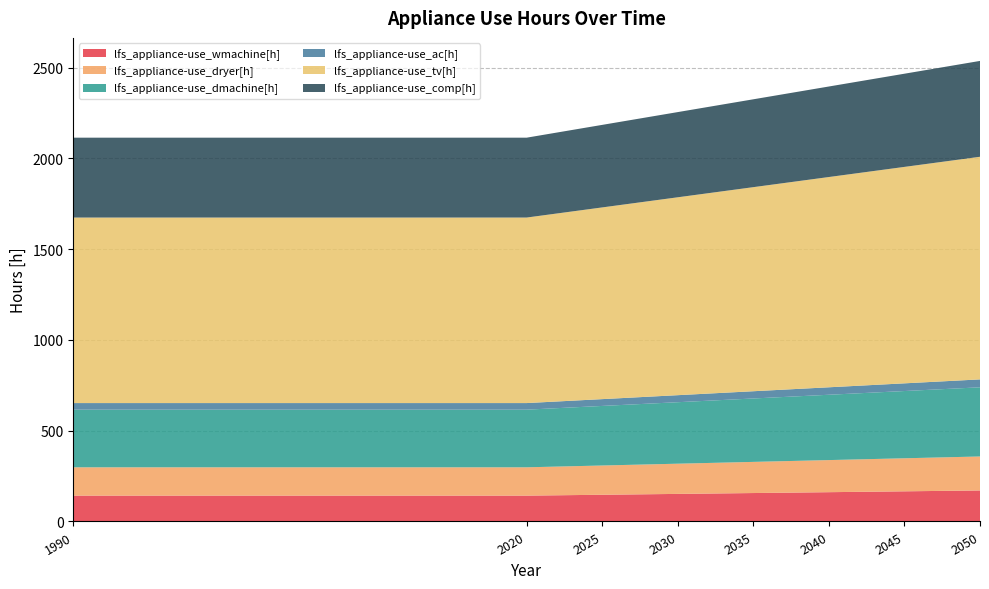

Reading left to right, what are all the values shown in this chart?

lfs_appliance-use_wmachine[h]: 1990=142.3	2020=142.3	2025=147.1	2030=151.8	2035=156.6	2040=161.3	2045=166.1	2050=170.8
lfs_appliance-use_dryer[h]: 1990=156.0	2020=156.0	2025=161.2	2030=166.4	2035=171.6	2040=176.8	2045=182.0	2050=187.2
lfs_appliance-use_dmachine[h]: 1990=317.6	2020=317.6	2025=328.1	2030=338.7	2035=349.3	2040=359.9	2045=370.5	2050=381.1
lfs_appliance-use_ac[h]: 1990=36.3	2020=36.3	2025=37.5	2030=38.7	2035=39.9	2040=41.1	2045=42.4	2050=43.6
lfs_appliance-use_tv[h]: 1990=1022.0	2020=1022.0	2025=1056.1	2030=1090.1	2035=1124.2	2040=1158.3	2045=1192.3	2050=1226.4
lfs_appliance-use_comp[h]: 1990=440.0	2020=440.0	2025=454.7	2030=469.3	2035=484.0	2040=498.7	2045=513.3	2050=528.0